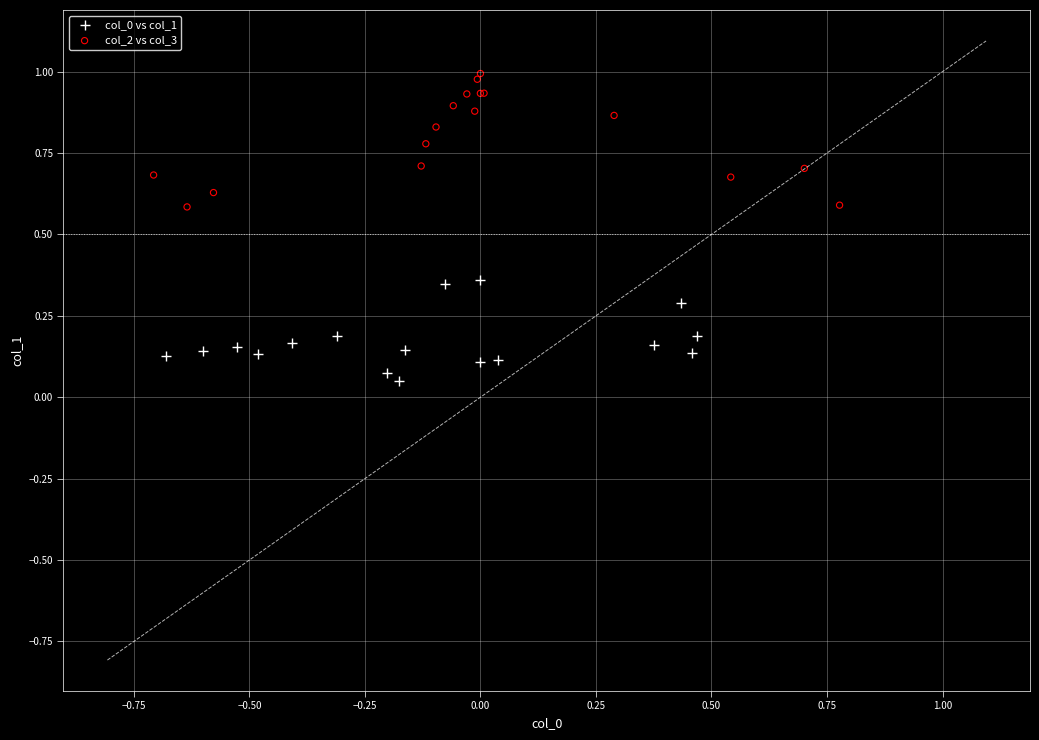

Which series reaches the minimum Y coordinate?

col_0 vs col_1